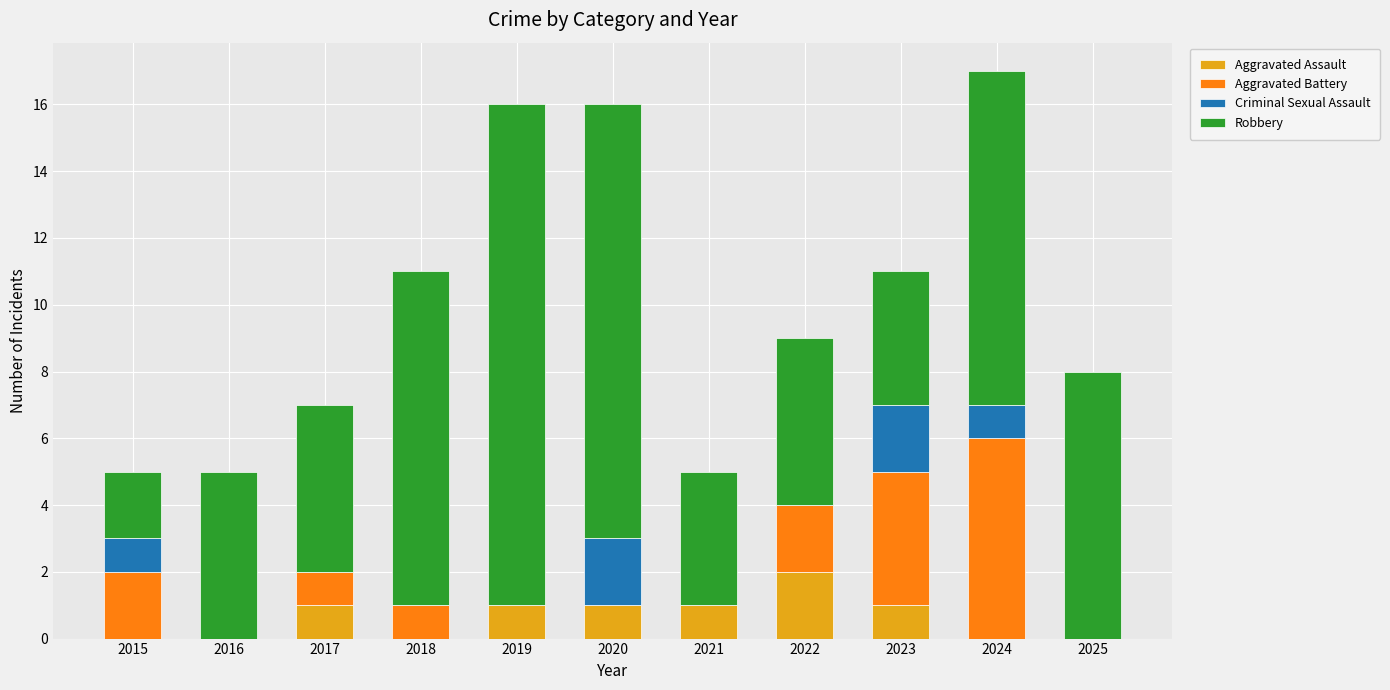

Is it true that Aggravated Assault equals 1 at 2021?

True